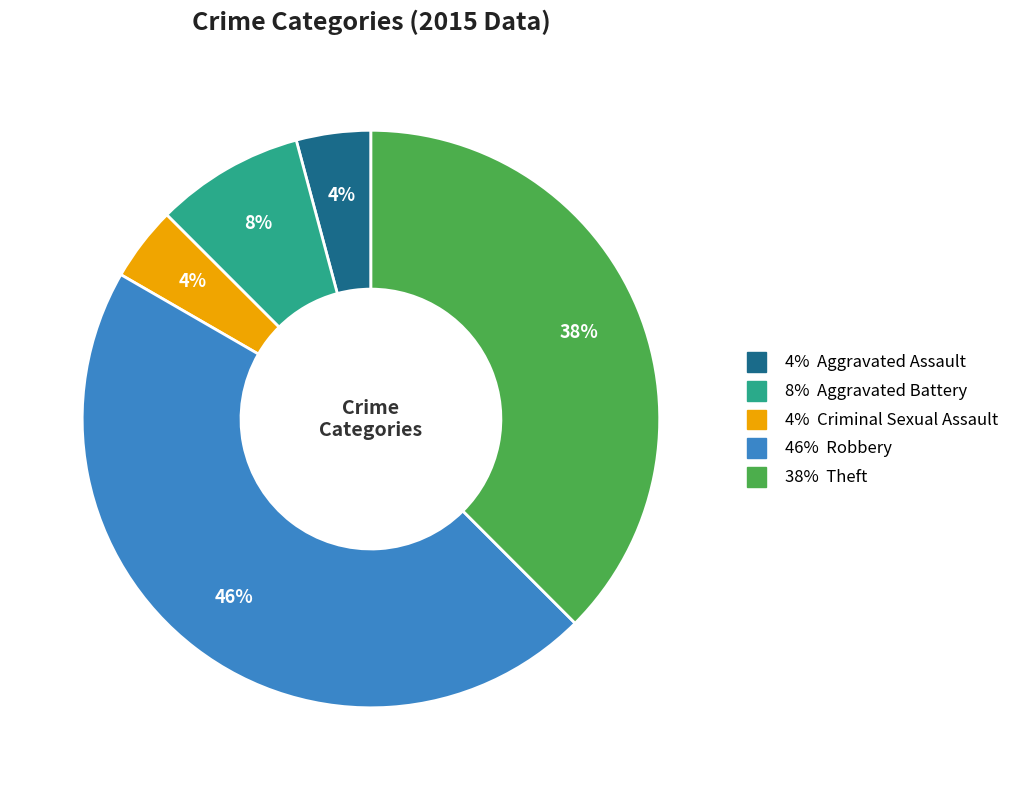

Count the number of slices in the pie.

5